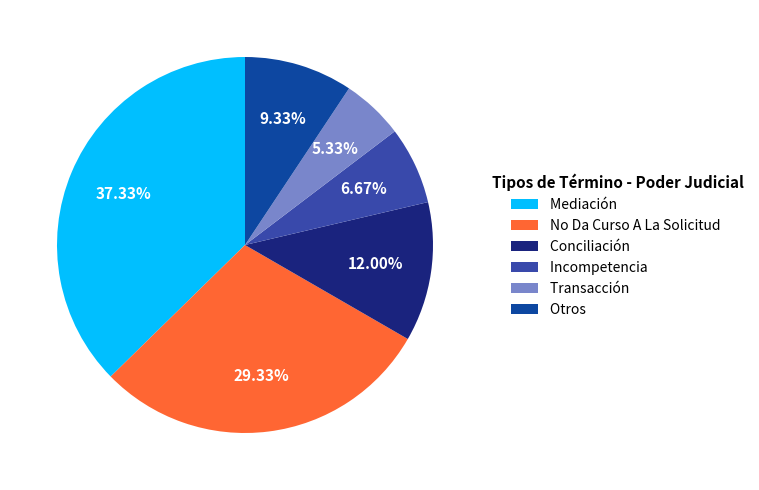

True or false: Transacción accounts for 1% of the total.

False